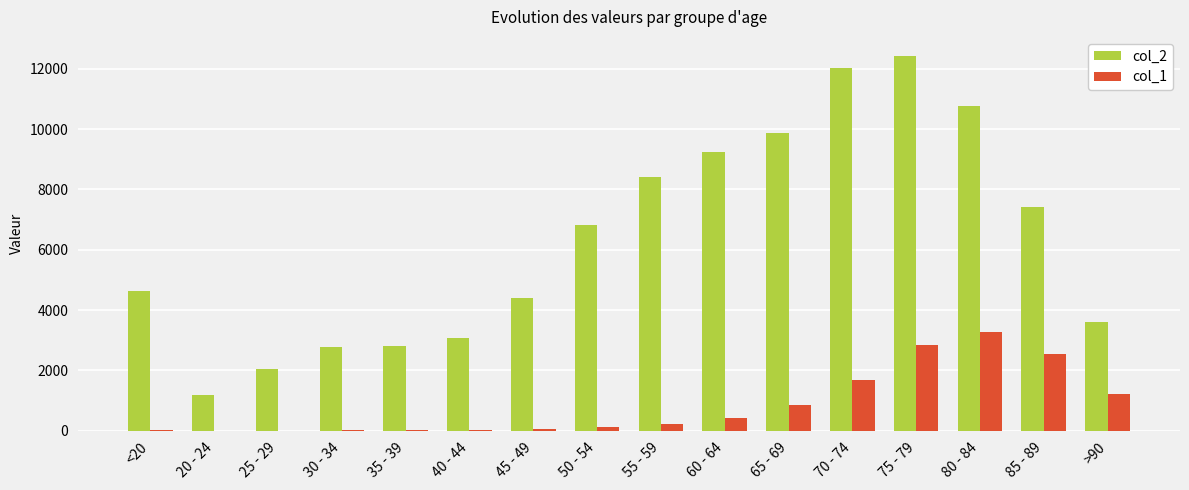

What is the sum of the col_2 values at <20 and 45 - 49?

9037